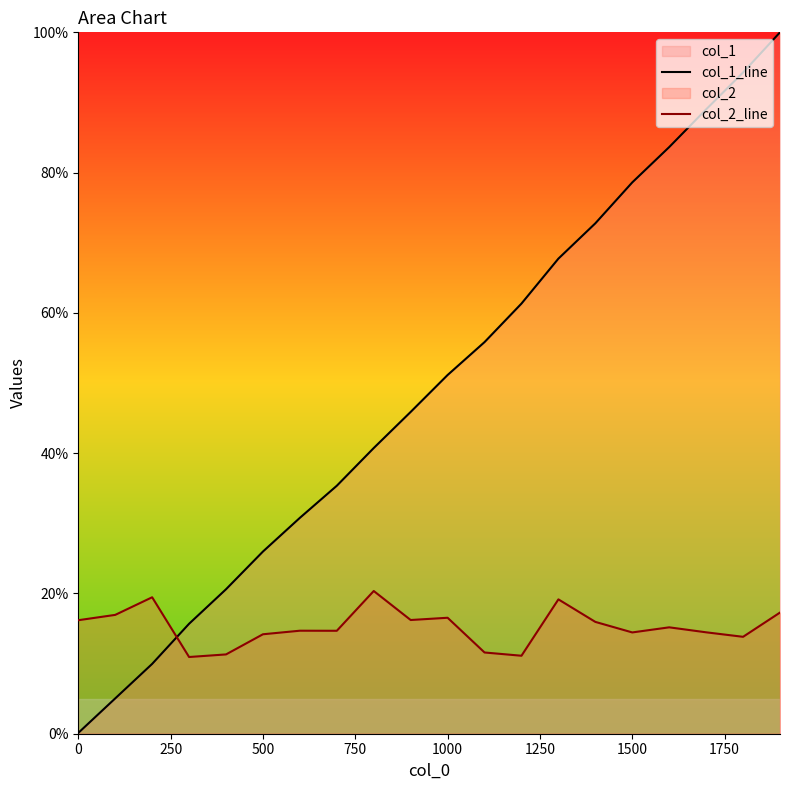

How many intersections are there between col_1_line and col_2_line?

1